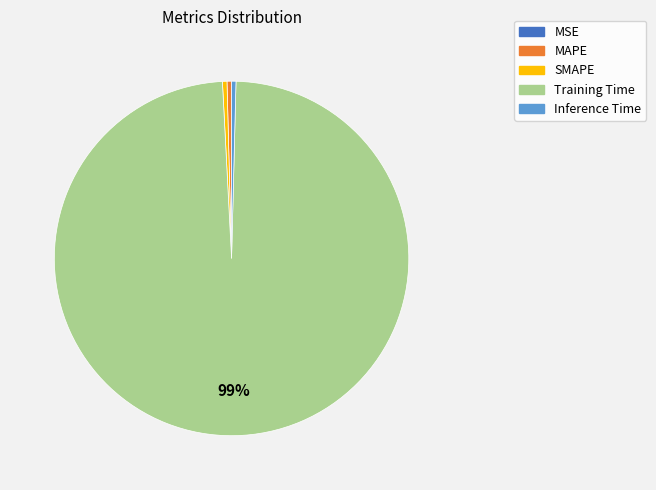

Between Training Time and SMAPE, which is larger?

Training Time